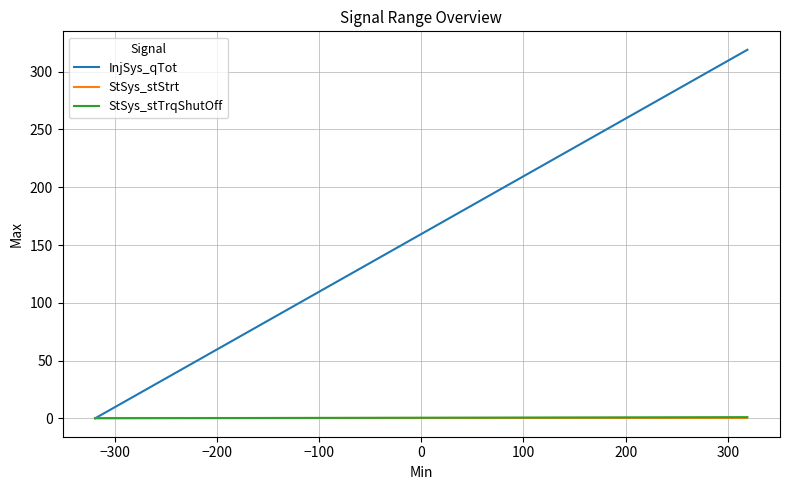

Which series has the largest total across all categories?

InjSys_qTot